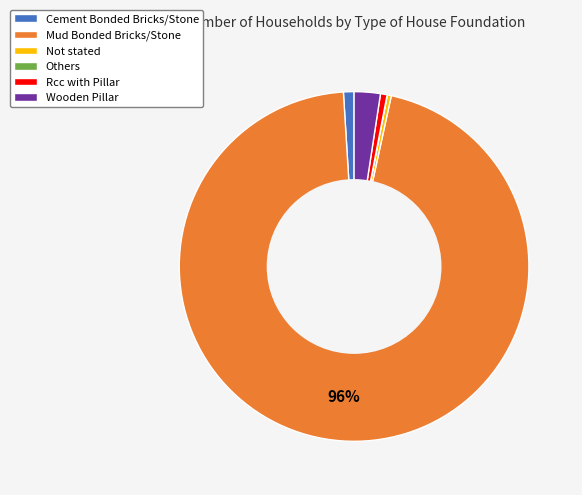

The Cement Bonded Bricks/Stone slice represents 9% of the pie. True or false?

False